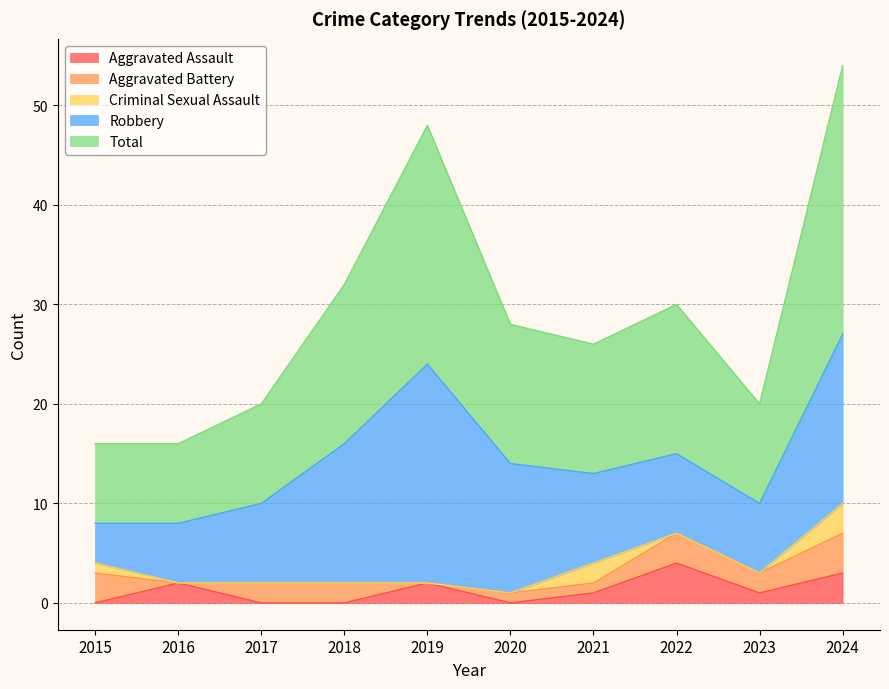

What is the difference between the highest and lowest values at 2022?

15